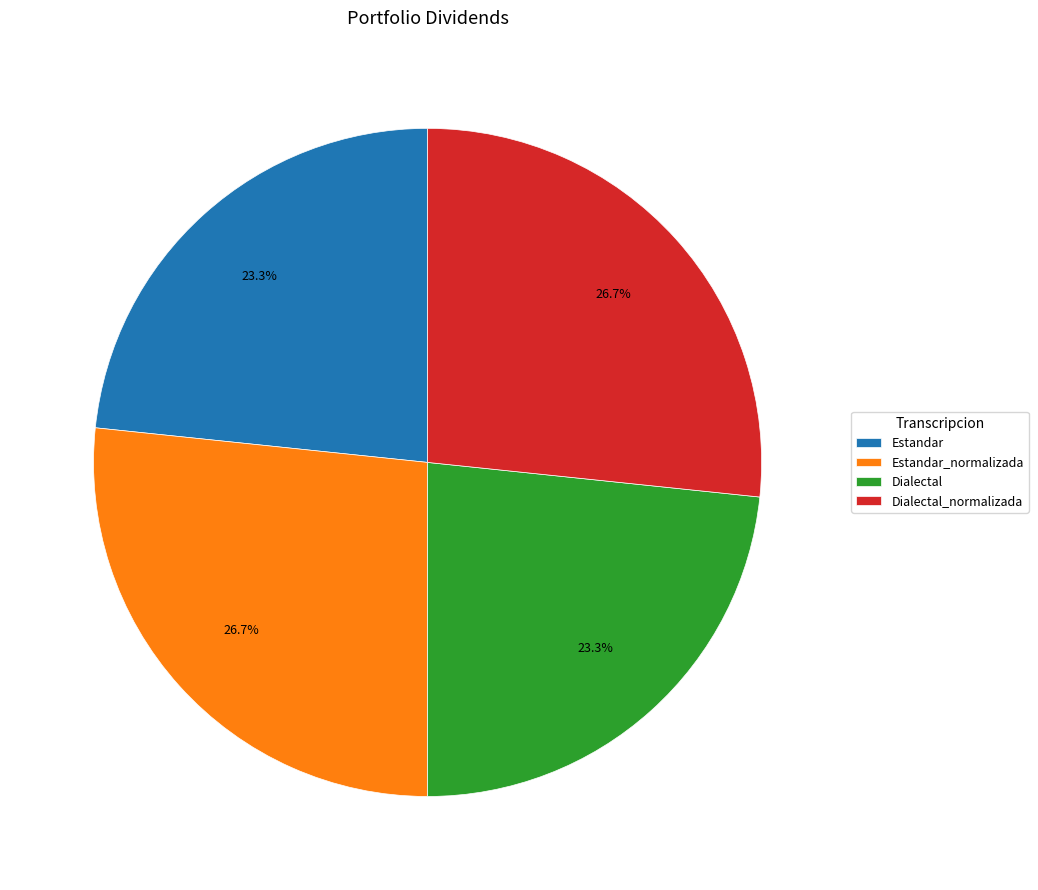

Does any single category account for the majority?

No